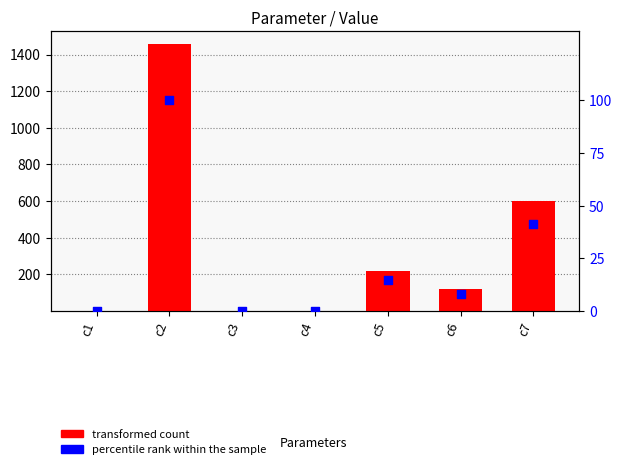

Which series reaches the minimum Y coordinate?

transformed count